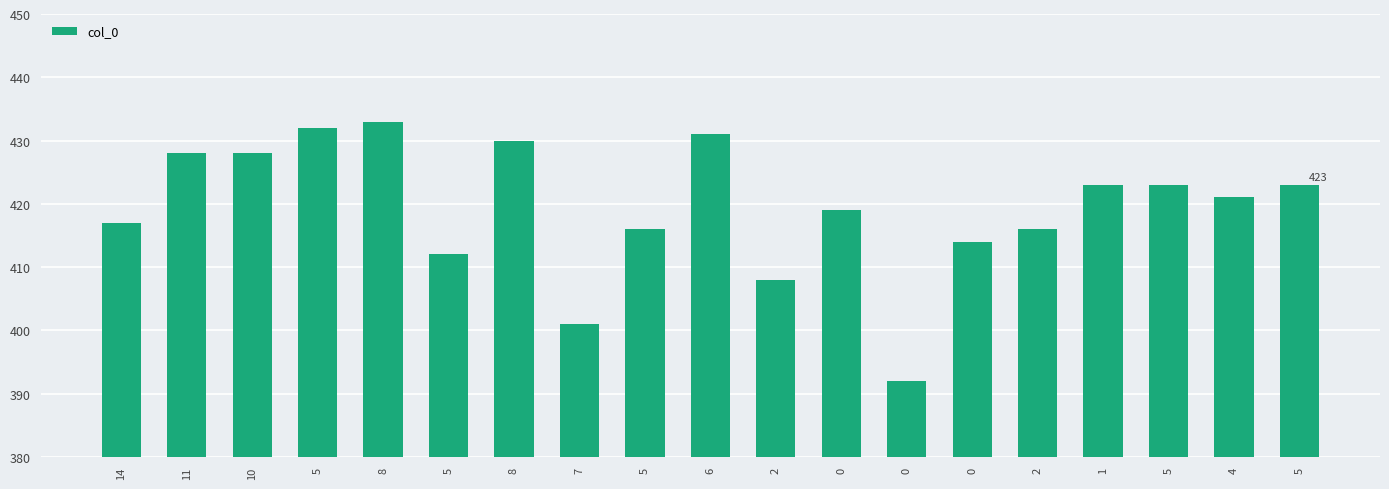

How many categories are shown in the chart?

19